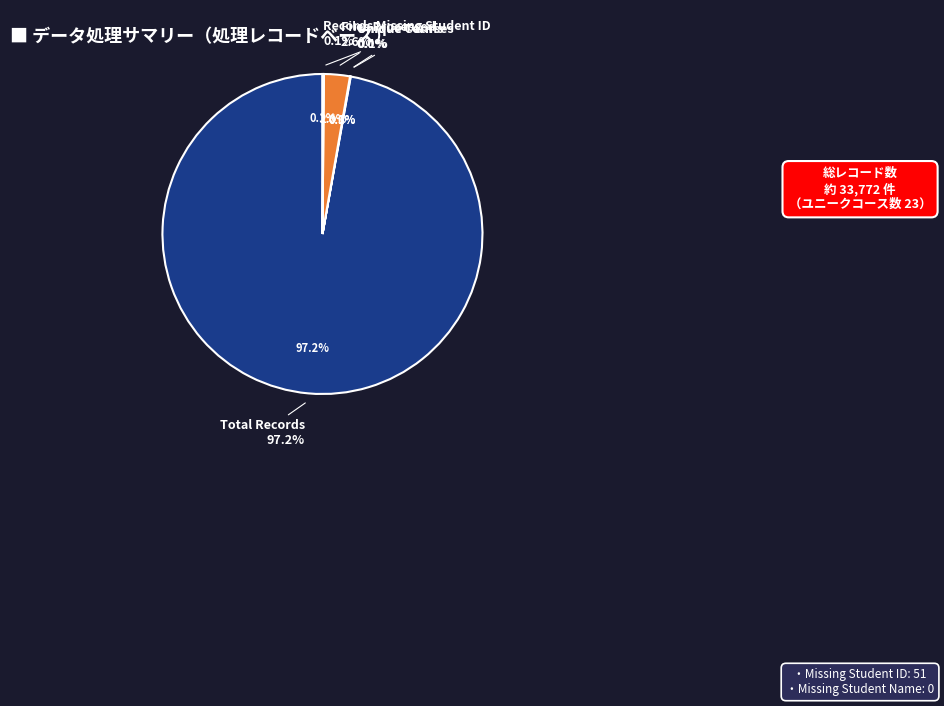

How much of the chart is everything except Records Missing Student ID?

99.9%